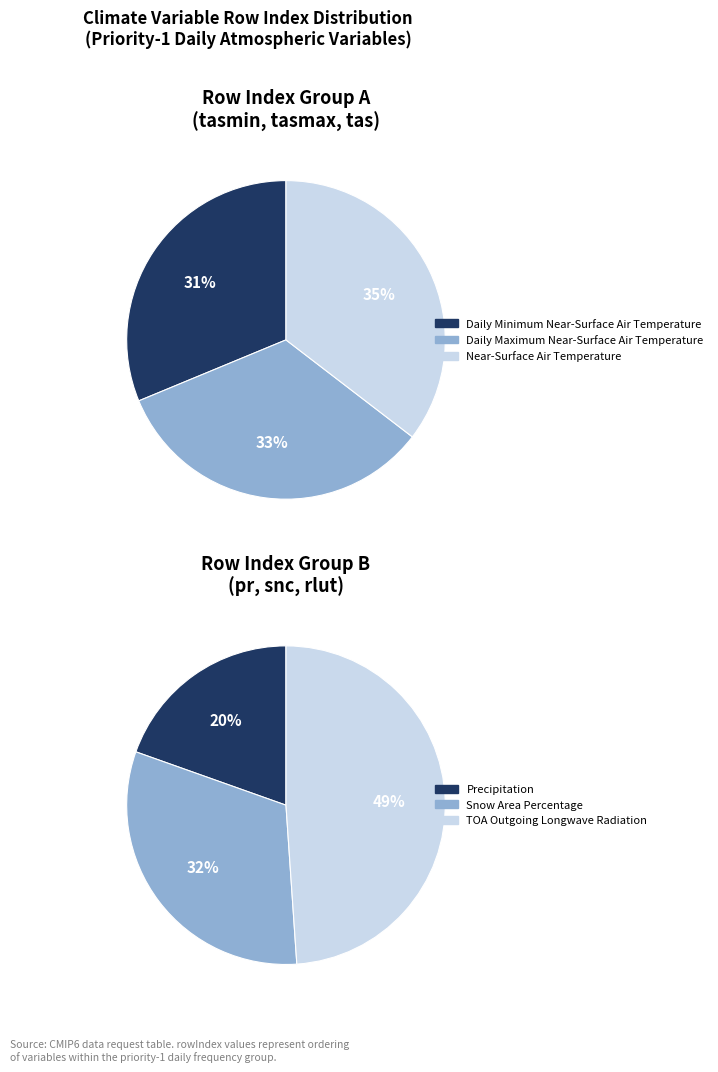

Is there a majority slice in this chart?

No